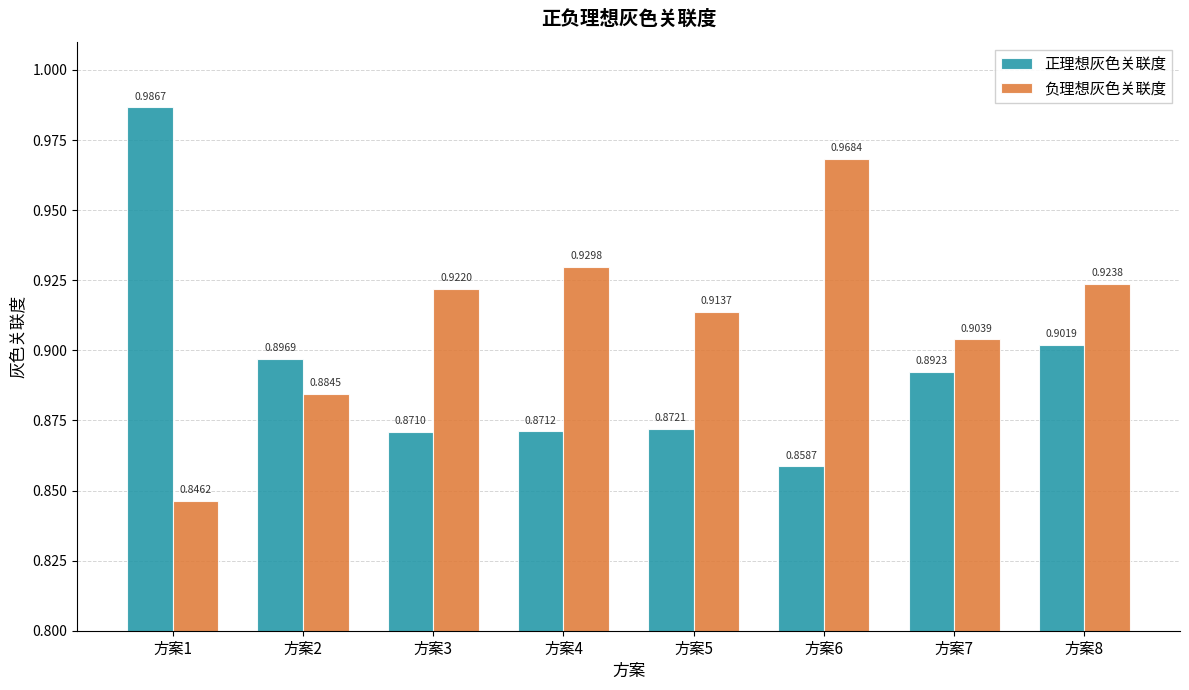

Which series changed the most between 方案5 and 方案7?

正理想灰色关联度